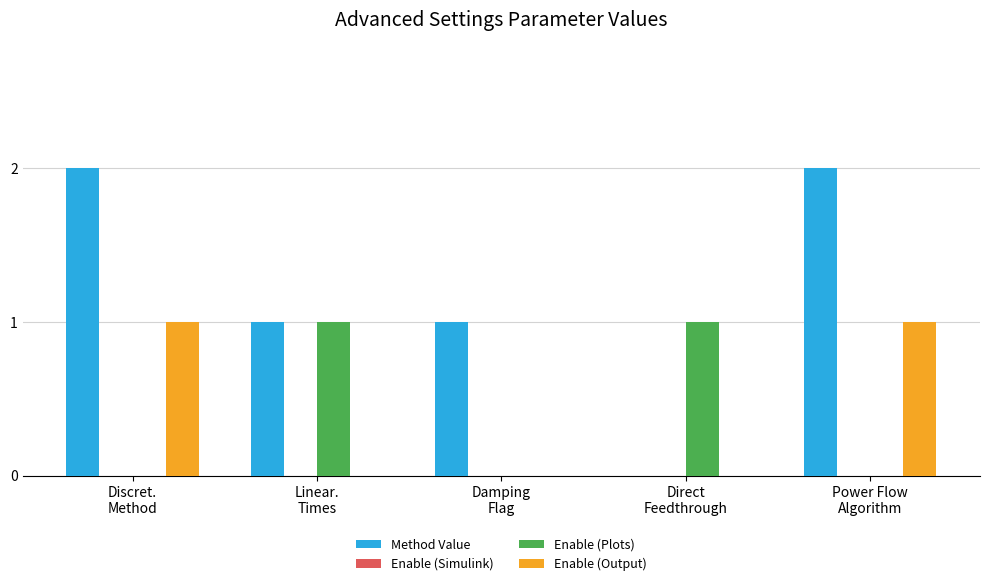

What is the sum of all Method Value values?

6